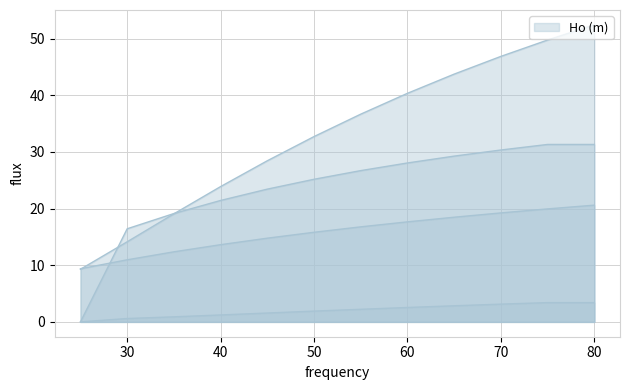

Reading right to left, list all the values displayed in this chart.

Ho (m): 80=20.6	75=19.9	70=19.2	65=18.5	60=17.7	55=16.8	50=15.8	45=14.8	40=13.6	35=12.4	30=11.0	25=9.4
G (m2/ha): 80=52.5	75=49.8	70=46.9	65=43.8	60=40.4	55=36.7	50=32.7	45=28.4	40=23.9	35=19.1	30=14.1	25=9.3
dg muerta (cm): 80=31.3	75=31.3	70=30.4	65=29.3	60=28.1	55=26.7	50=25.2	45=23.4	40=21.4	35=19.1	30=16.4	25=0.0
V muerta (m3/ha): 80=3.4	75=3.4	70=3.1	65=2.8	60=2.5	55=2.2	50=1.9	45=1.6	40=1.2	35=0.9	30=0.6	25=0.0